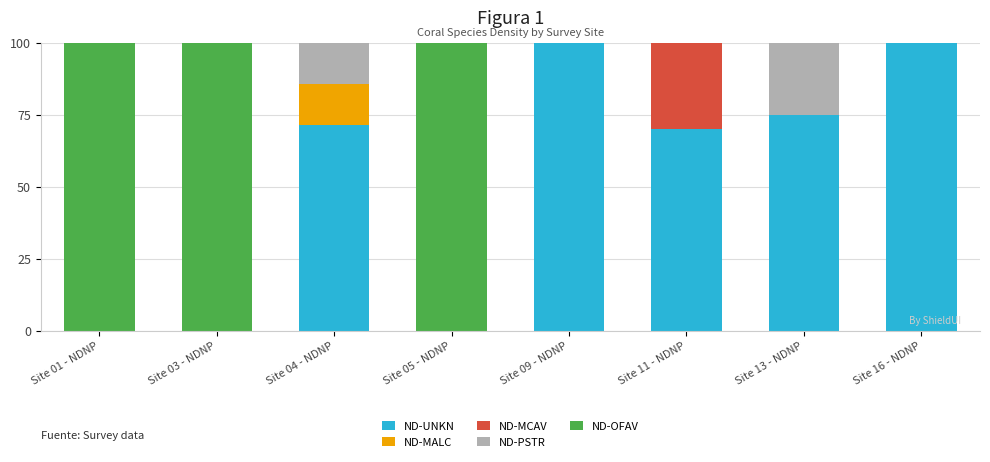

What is the total value across all series at Site 16 - NDNP?

100.0